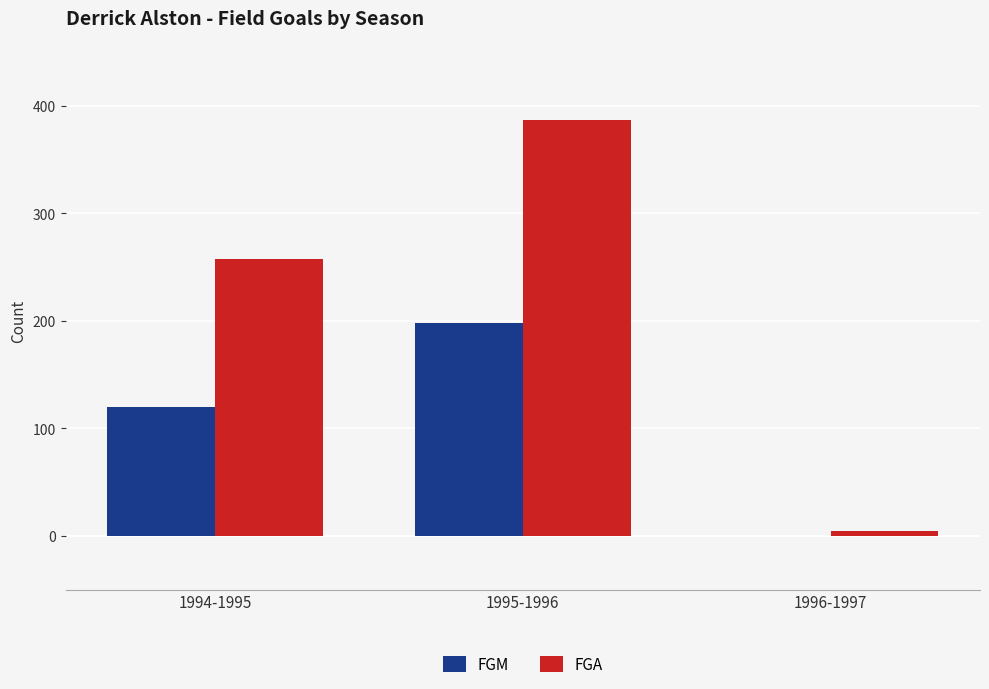

Reading left to right, list all the values displayed in this chart.

FGM: 120	198	0
FGA: 258	387	5